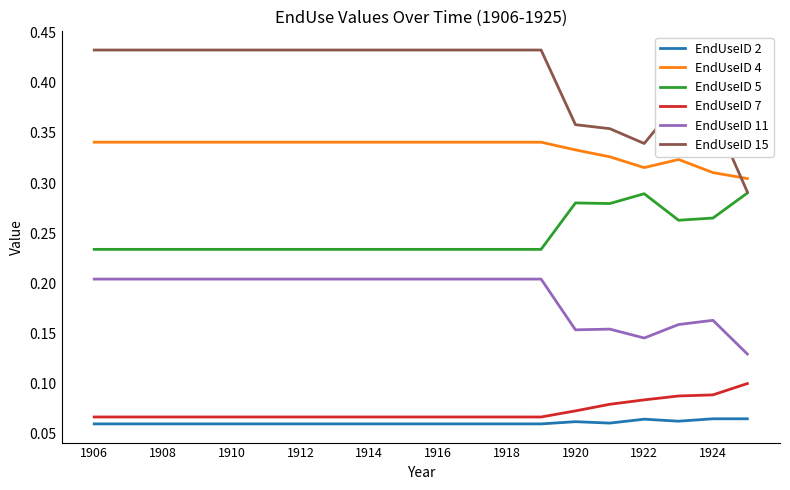

Which series has the largest range (max minus min)?

EndUseID 15